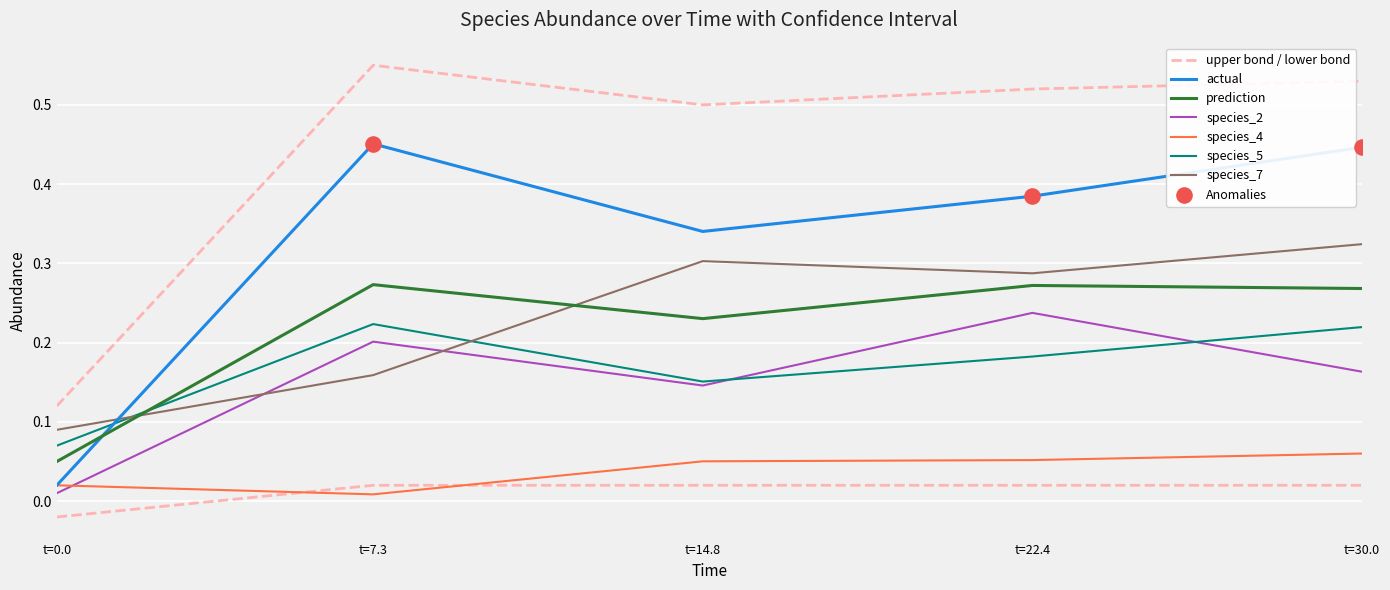

Which series reaches the minimum Y coordinate?

species_4